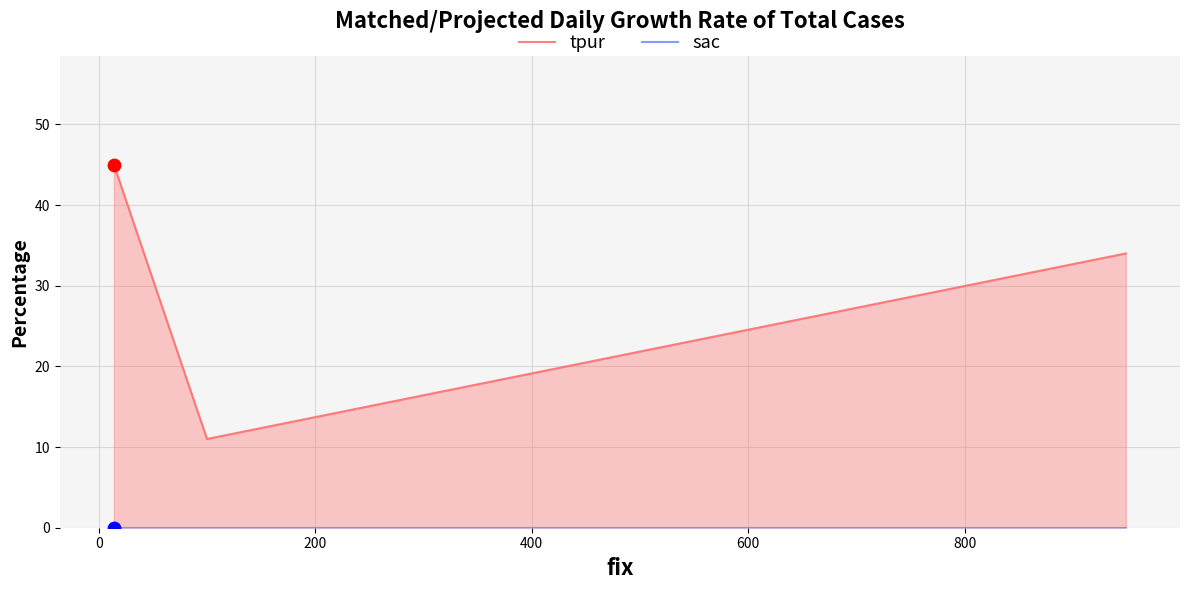

Which series contains the lowest Y value?

sac